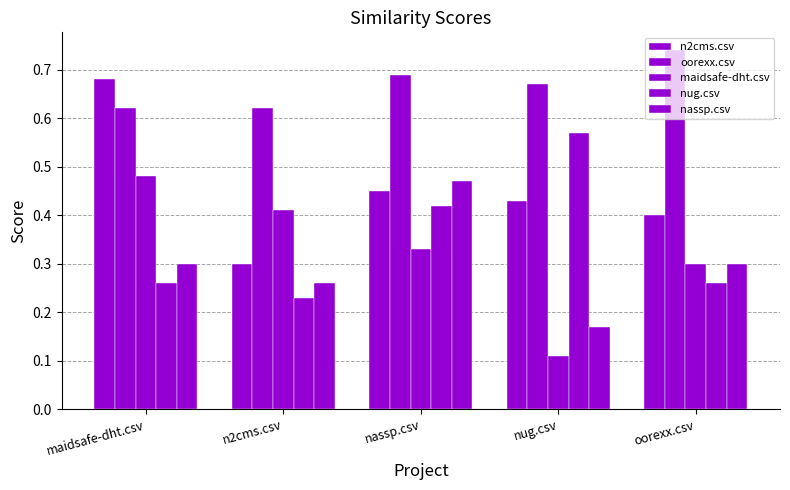

Are the bars grouped side by side (vs. stacked)?

Yes